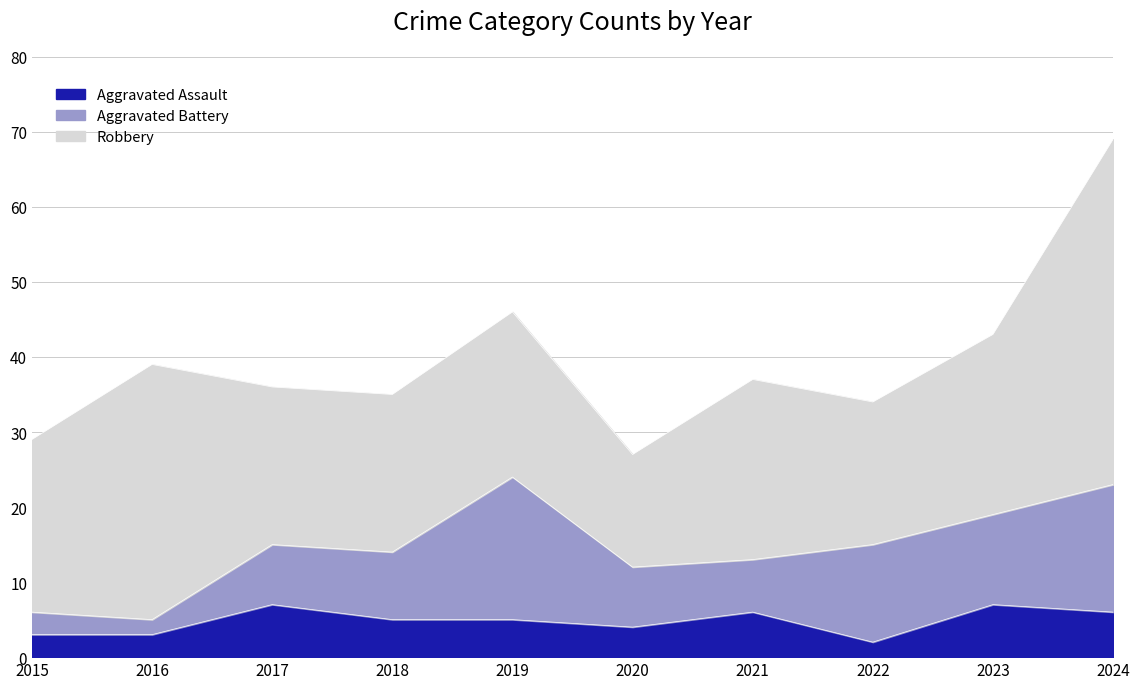

How many times do Aggravated Assault and Aggravated Battery cross each other?

1